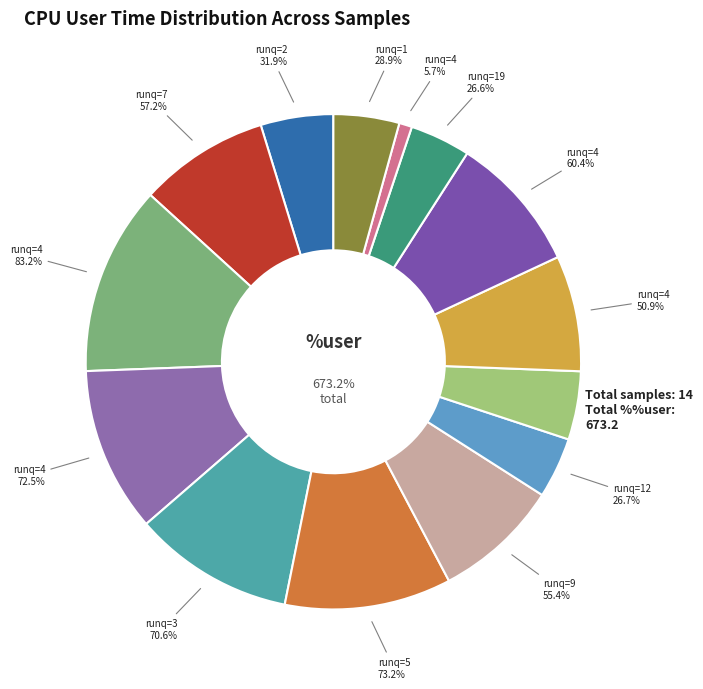

Count the number of slices in the pie.

14